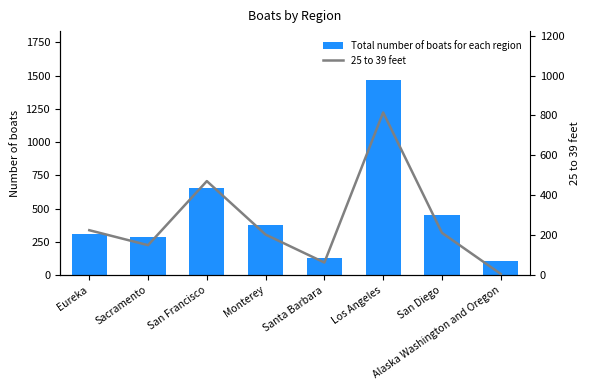

List the labels in order of 25 to 39 feet value, largest first.

Los Angeles, San Francisco, Eureka, San Diego, Monterey, Sacramento, Santa Barbara, Alaska Washington and Oregon